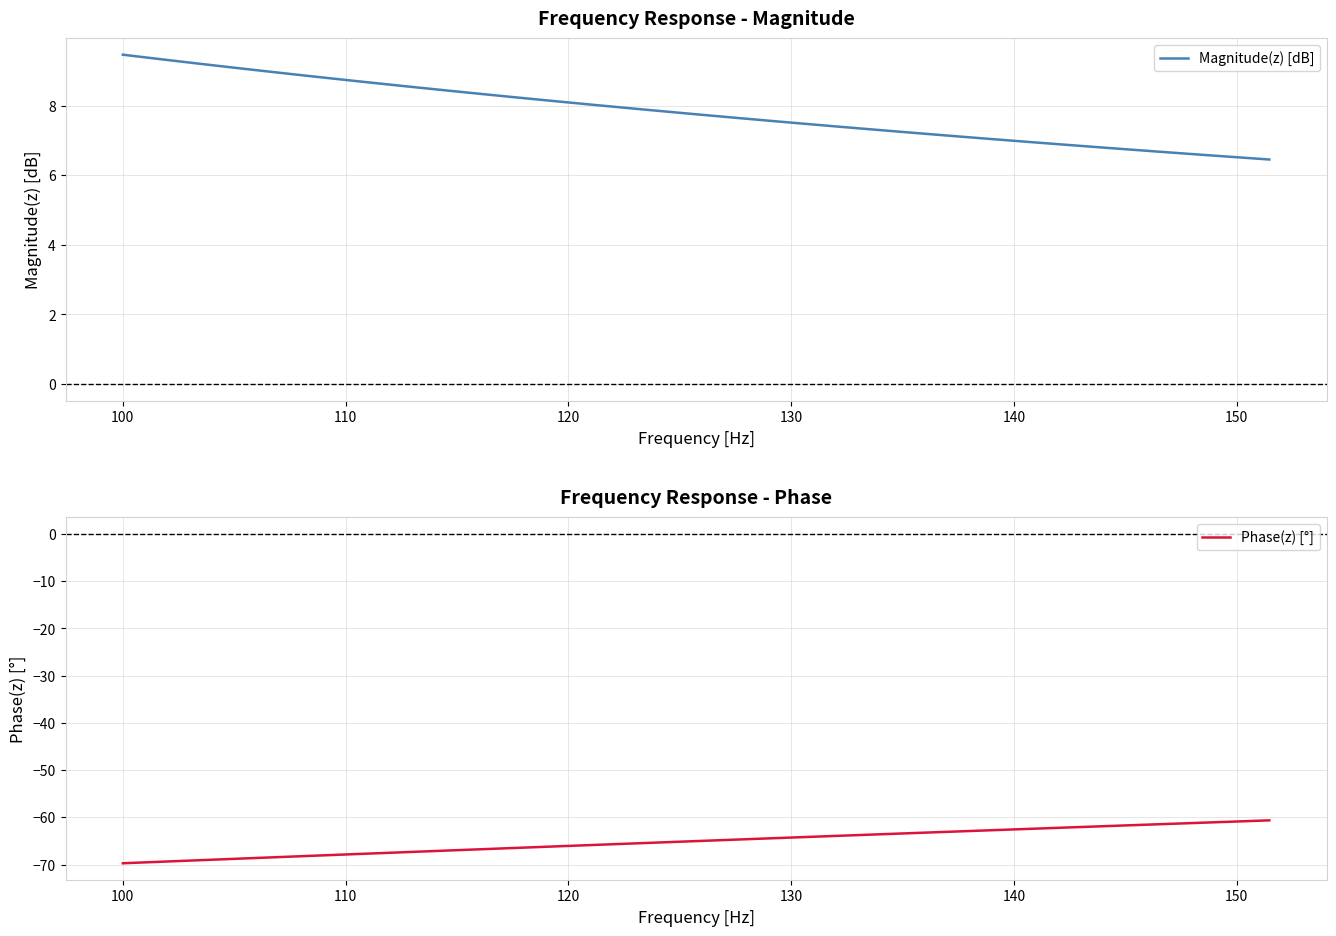

What is the maximum value for Magnitude(z) [dB]?

9.5